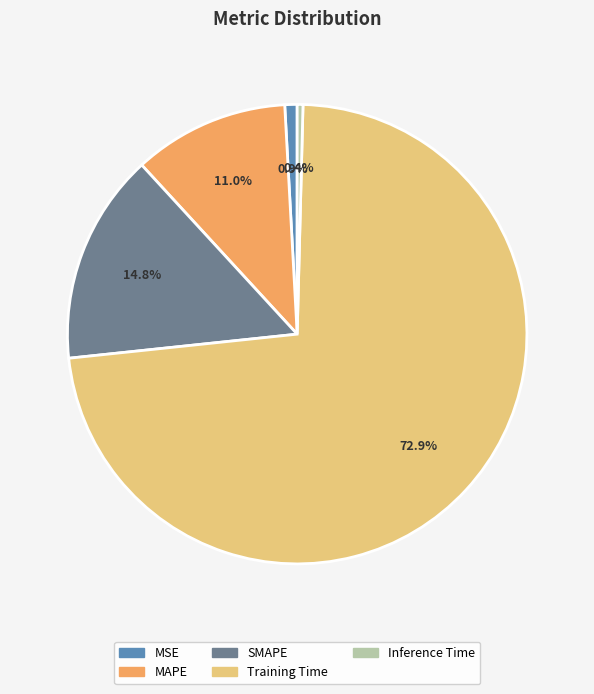

To the nearest percent, what portion does Training Time represent?

73%